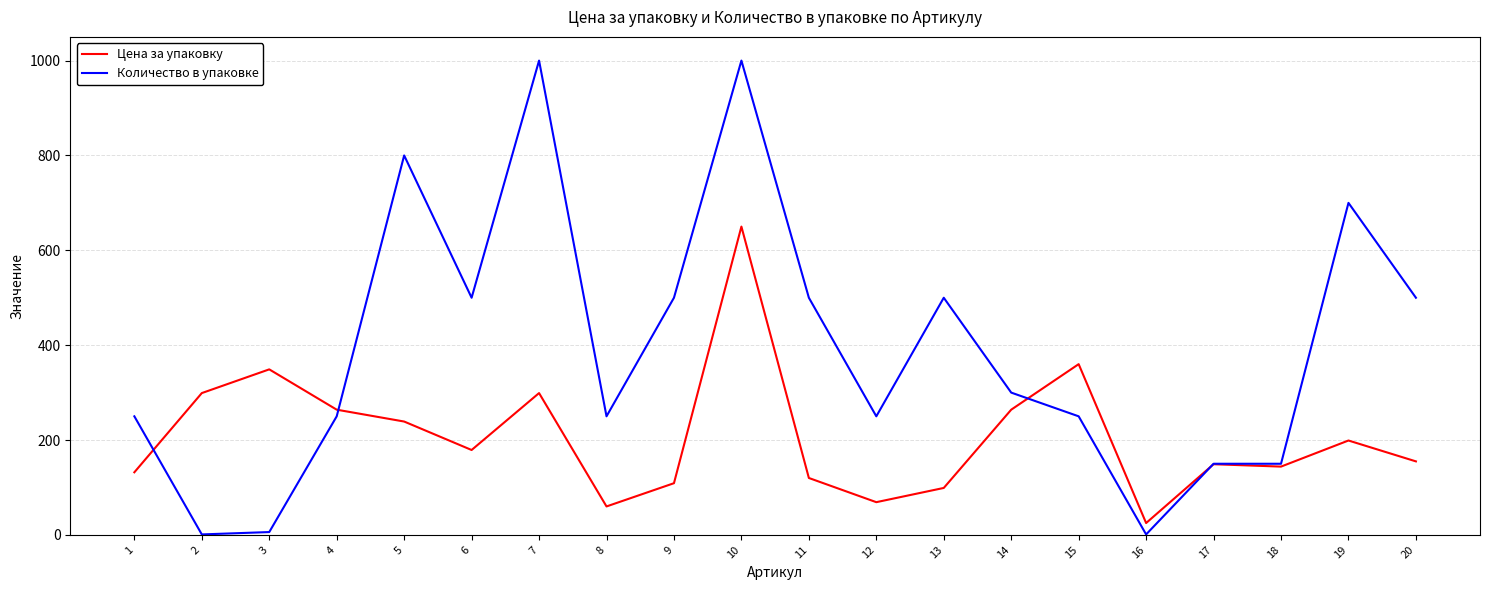

How many series are shown in this chart?

2